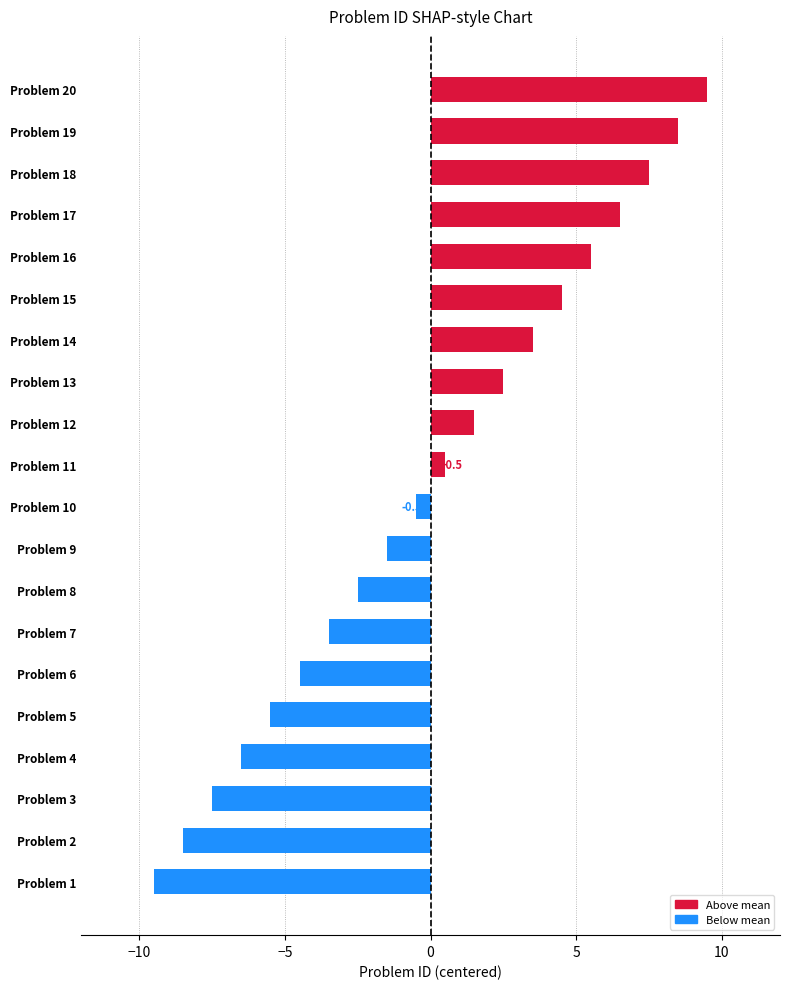

List the labels in order of value, smallest first.

Problem 1, Problem 2, Problem 3, Problem 4, Problem 5, Problem 6, Problem 7, Problem 8, Problem 9, Problem 10, Problem 11, Problem 12, Problem 13, Problem 14, Problem 15, Problem 16, Problem 17, Problem 18, Problem 19, Problem 20